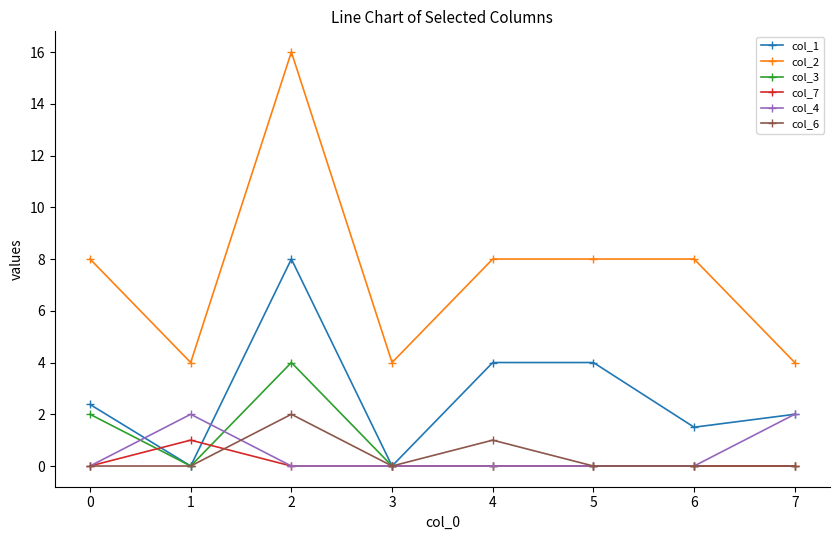

Reading left to right, extract all data points from this chart.

col_1: 0=2.4	1=0.0	2=8.0	3=0.0	4=4.0	5=4.0	6=1.5	7=2.0
col_2: 0=8.0	1=4.0	2=16.0	3=4.0	4=8.0	5=8.0	6=8.0	7=4.0
col_3: 0=2.0	1=0.0	2=4.0	3=0.0	4=0.0	5=0.0	6=0.0	7=0.0
col_7: 0=0.0	1=1.0	2=0.0	3=0.0	4=0.0	5=0.0	6=0.0	7=0.0
col_4: 0=0.0	1=2.0	2=0.0	3=0.0	4=0.0	5=0.0	6=0.0	7=2.0
col_6: 0=0.0	1=0.0	2=2.0	3=0.0	4=1.0	5=0.0	6=0.0	7=0.0